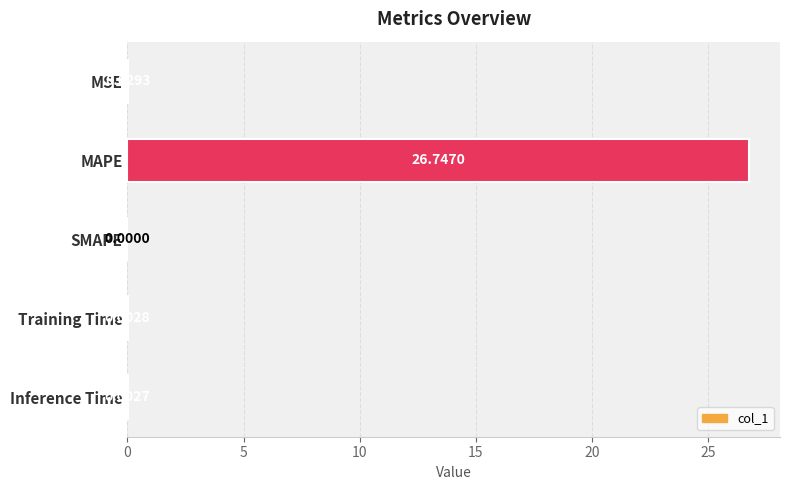

Where is the data nearest to the value 13?

MSE